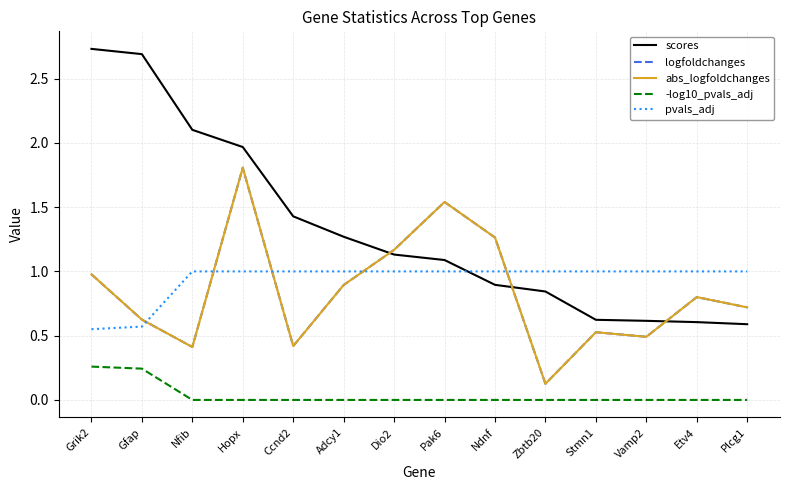

Which category has the lowest value in the -log10_pvals_adj series?

Nfib